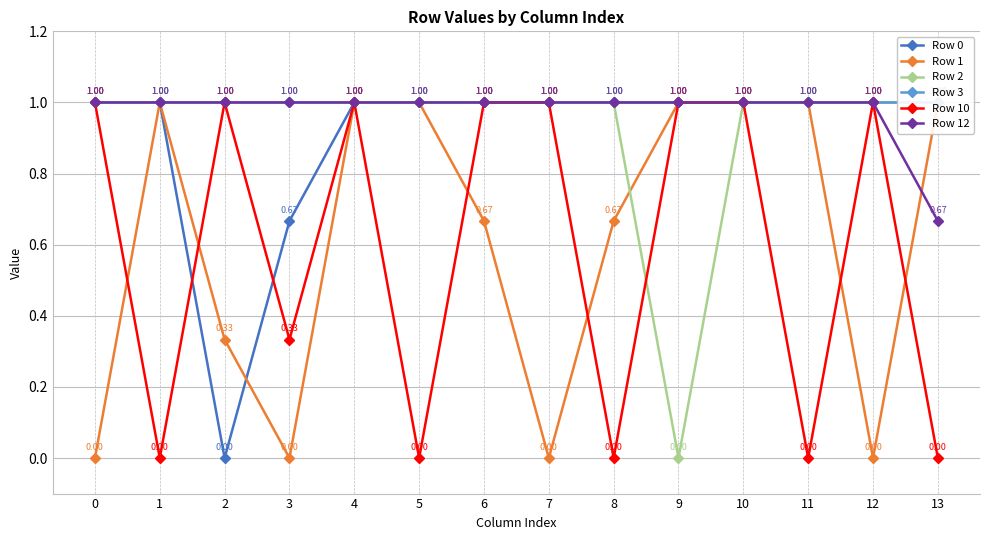

Rank the categories by Row 3 value from lowest to highest.

0, 1, 2, 3, 4, 5, 6, 7, 8, 9, 10, 11, 12, 13